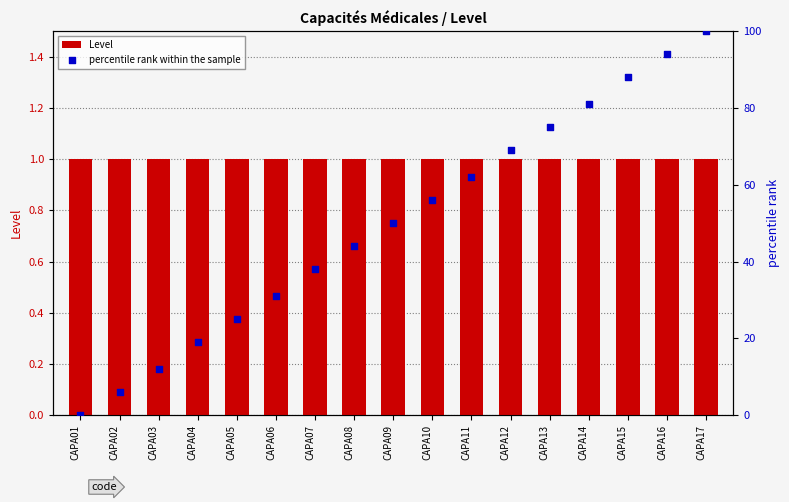

What are all the series names shown in the legend?

Level, percentile rank within the sample